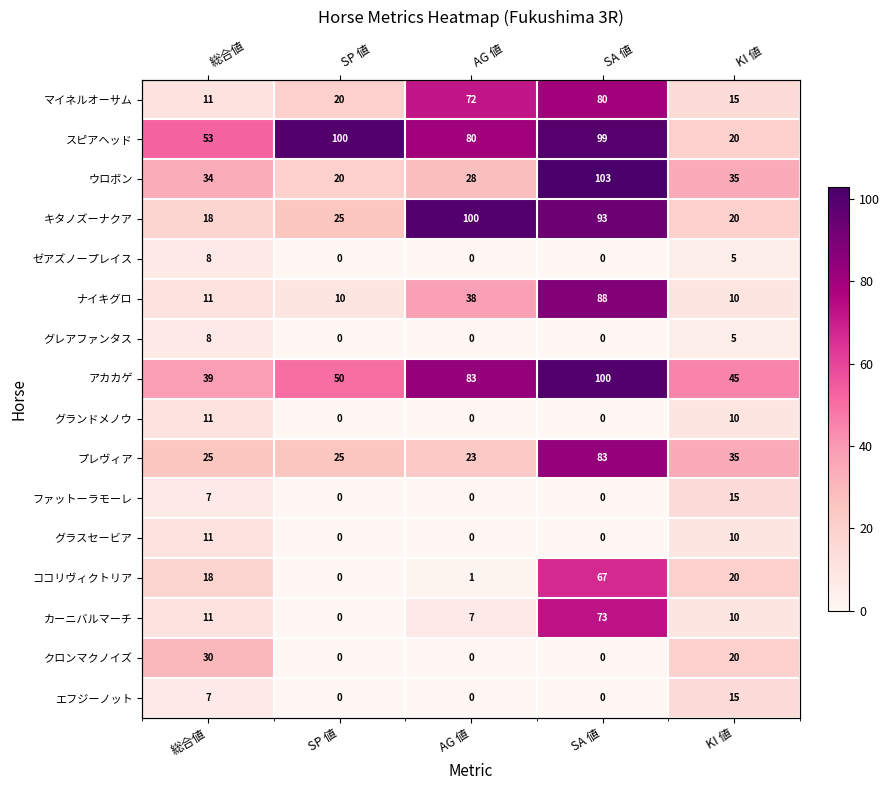

Between 総合値 and SA 値, which is larger?

SA 値